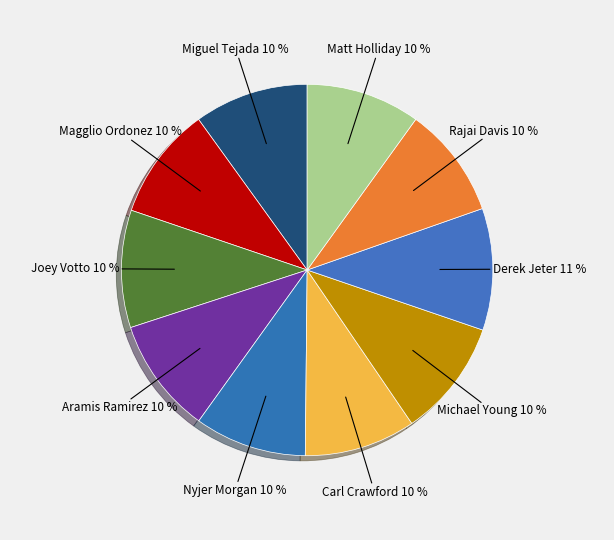

True or false: Matt Holliday accounts for 10% of the total.

True